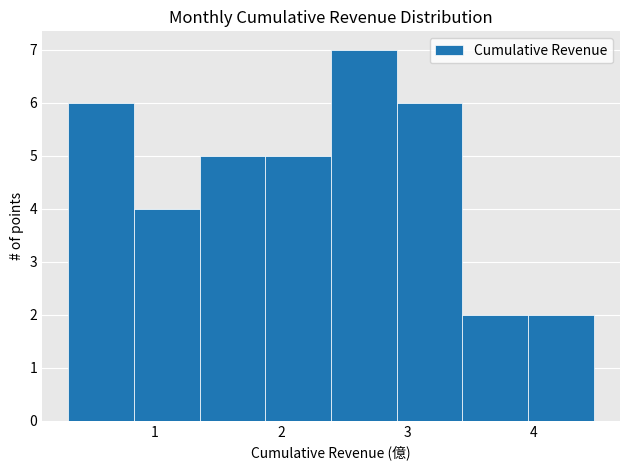

Which range on the x-axis has the tallest bar?

2.4 to 2.9